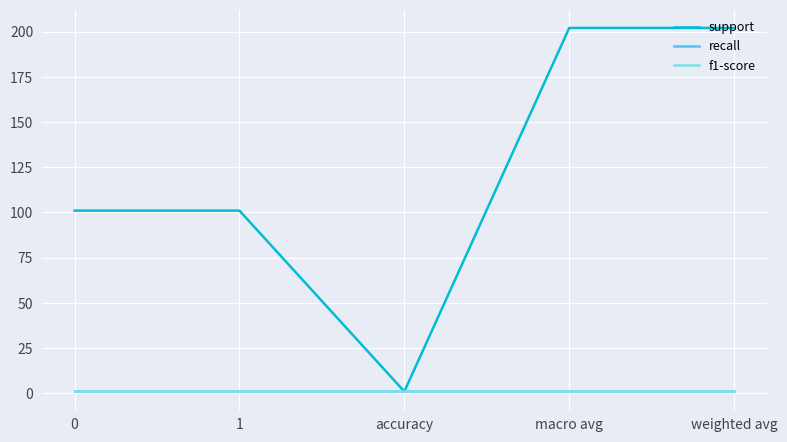

The value of support at macro avg is 202. True or false?

True